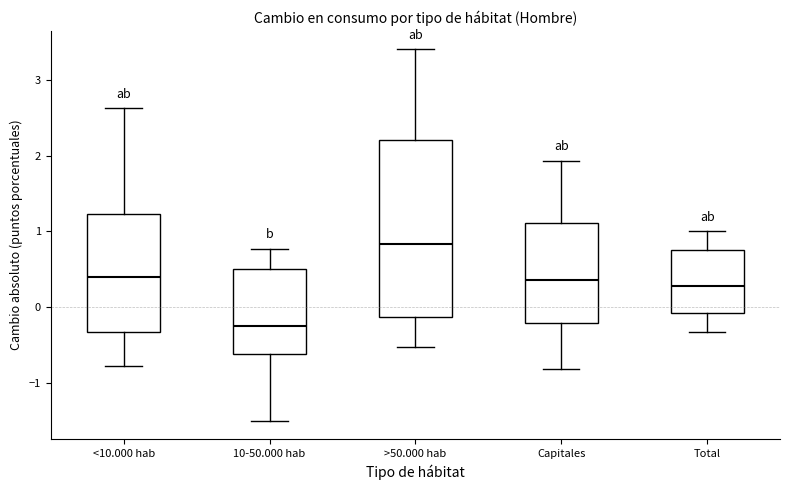

Reading left to right, transcribe this box plot: for each box, give where its median line is, the range the box spans, and where its two whiskers end, as read against the y-axis. The values are not printed on the chart, so give them approximately, as read against the axis.

<10.000 hab: median 0.4, box -0.3 to 1.2, whiskers -0.8 to 2.6
10-50.000 hab: median -0.3, box -0.6 to 0.5, whiskers -1.5 to 0.8
>50.000 hab: median 0.8, box -0.1 to 2.2, whiskers -0.5 to 3.4
Capitales: median 0.4, box -0.2 to 1.1, whiskers -0.8 to 1.9
Total: median 0.3, box -0.1 to 0.7, whiskers -0.3 to 1.0